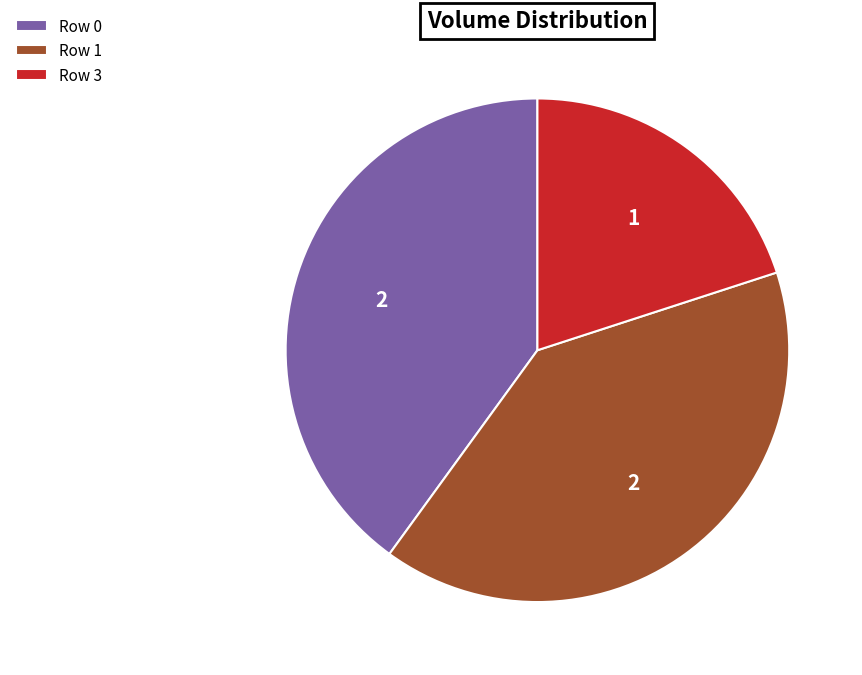

Which slice is the smallest?

Row 3